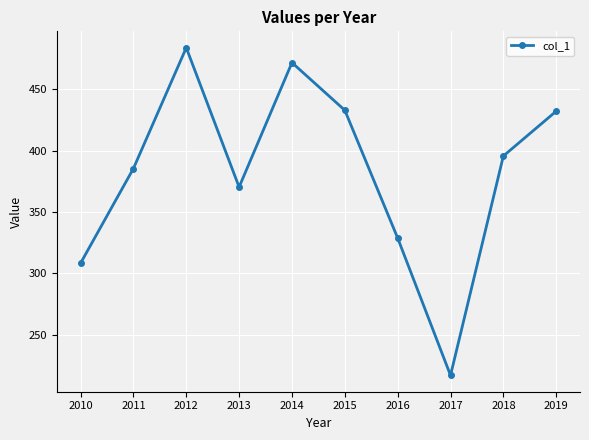

At which label is the value closest to 350?

2013